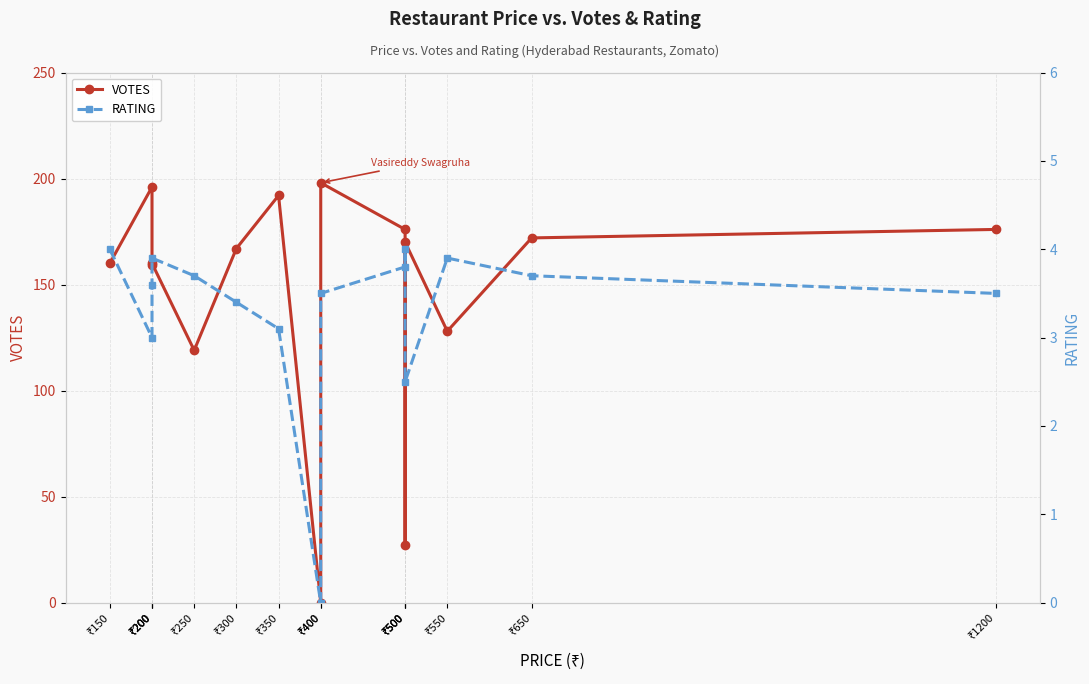

What is the approximate value of RATING at ₹200?

3.9